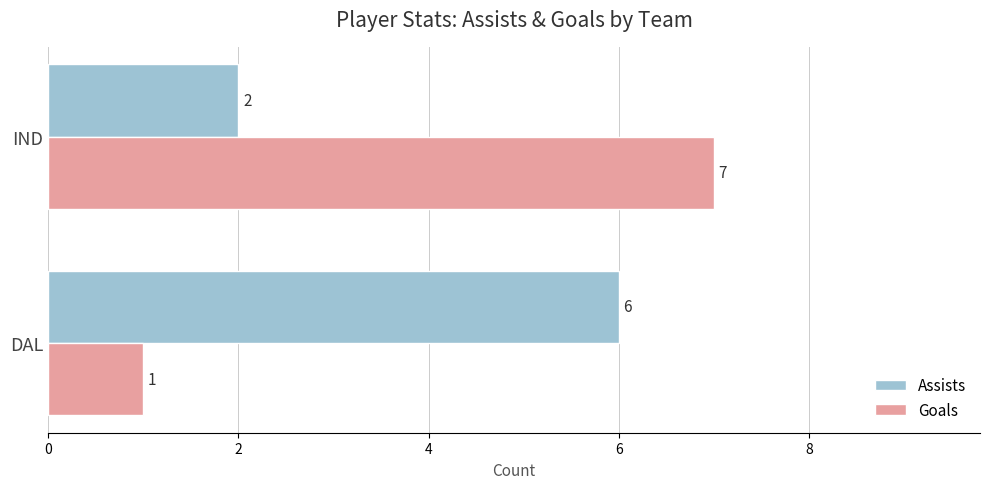

At which category does the chart reach its minimum across all series?

DAL